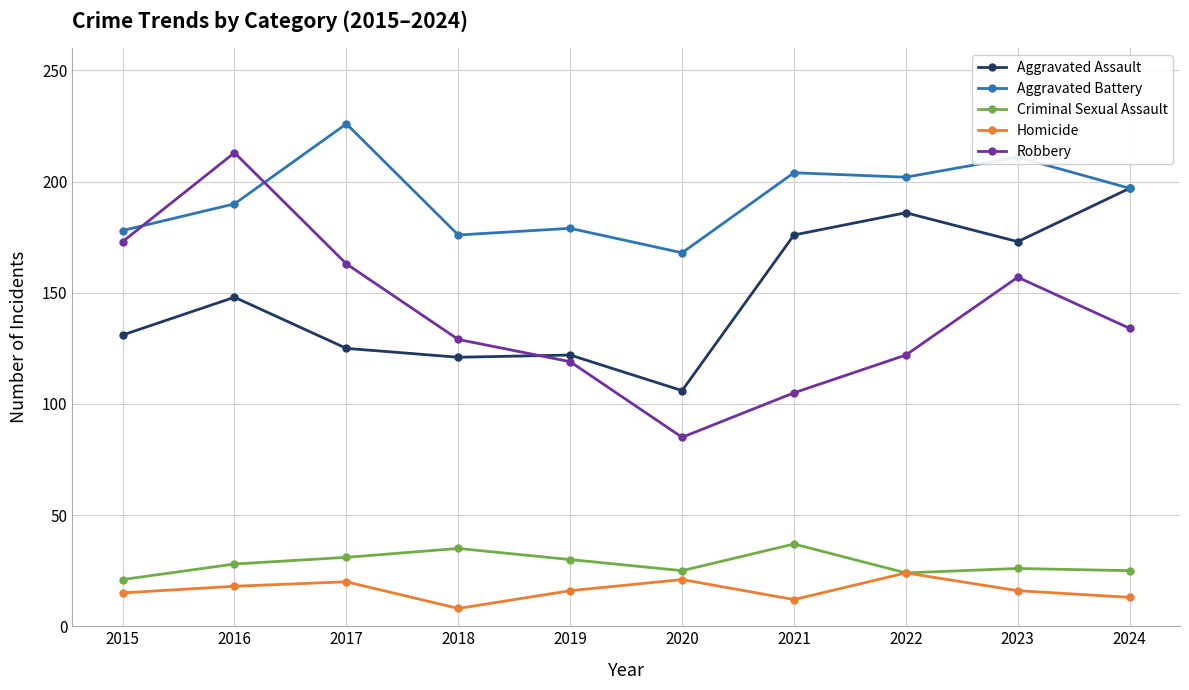

Is it true that Homicide equals 12 at 2021?

True